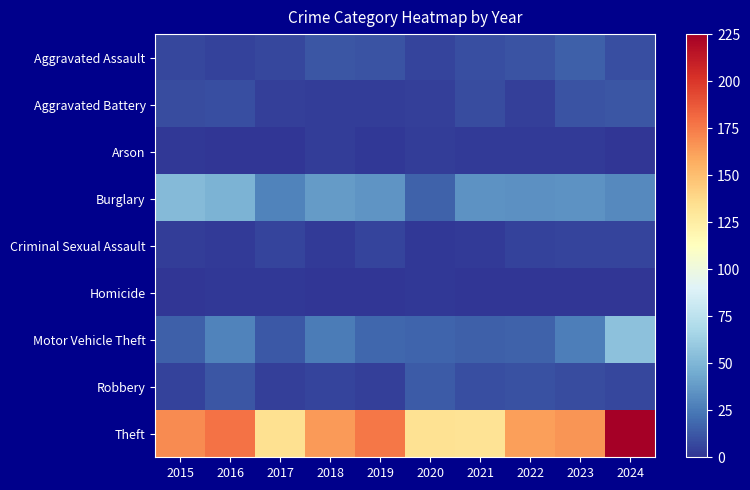

Which category has the lowest value across all series?

2016